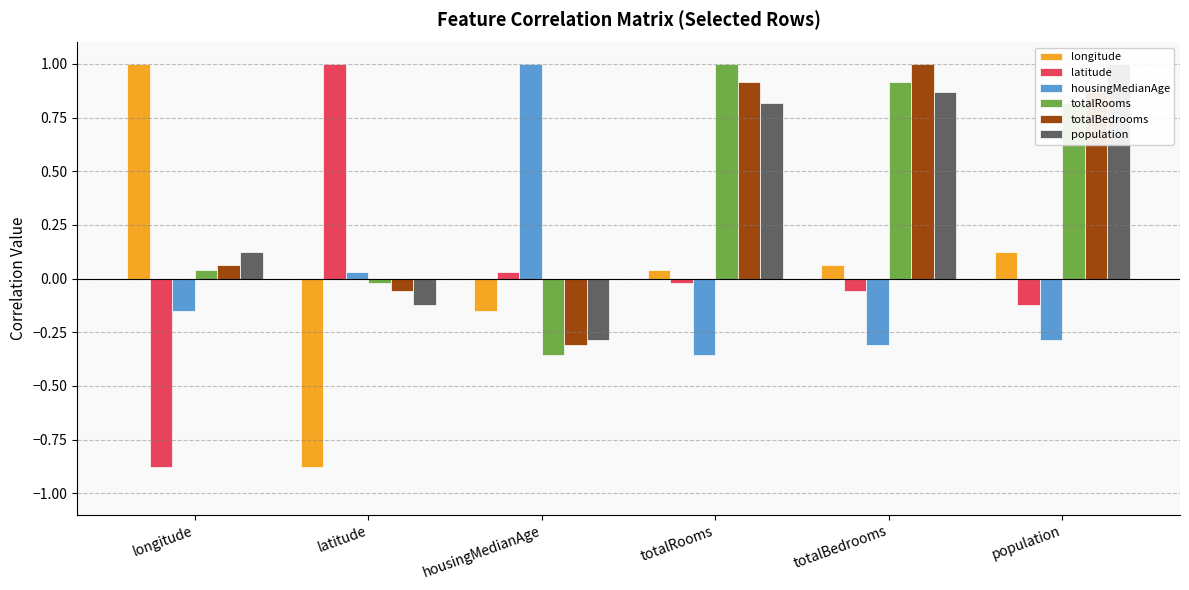

Count the number of categories in the chart.

6